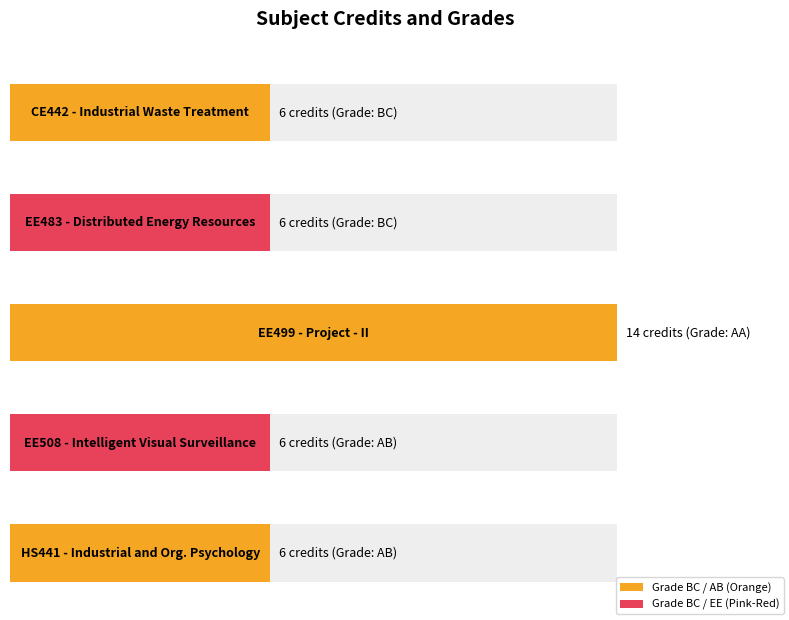

What is the approximate value at BC (EE483)?

6